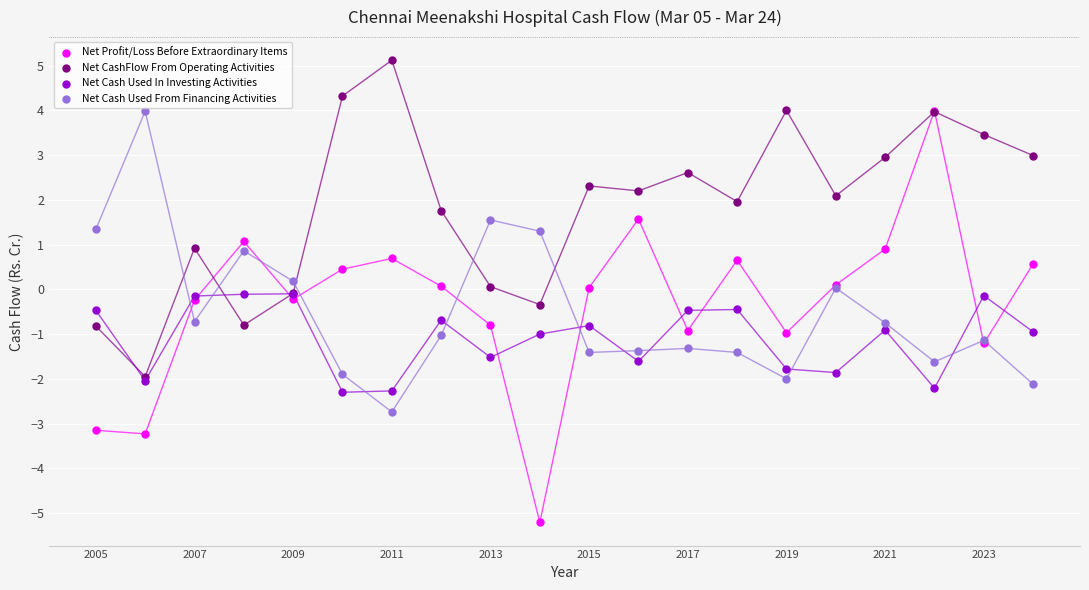

Which series reaches the minimum Y coordinate?

Net Profit/Loss Before Extraordinary Items